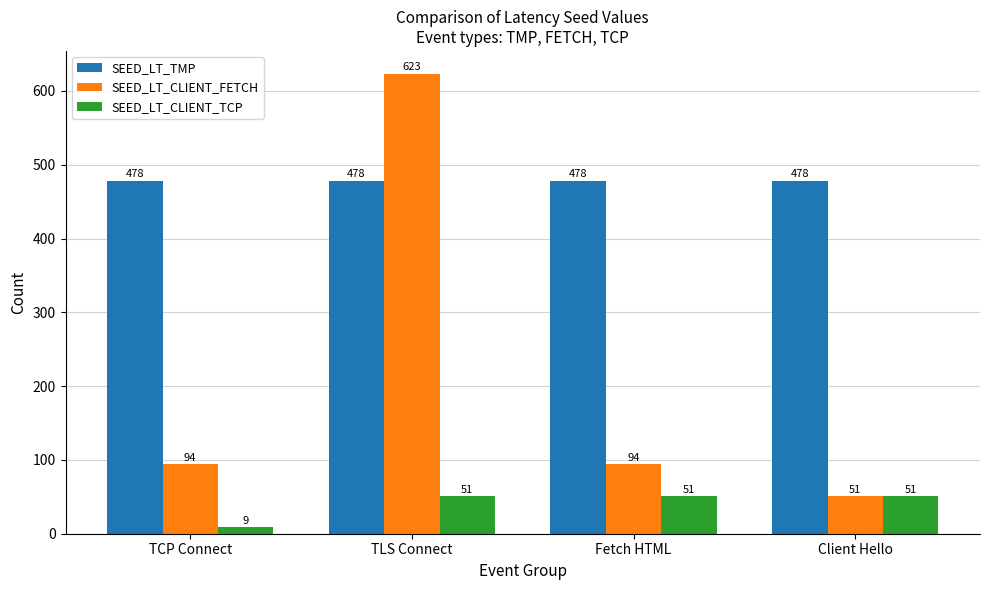

Reading left to right, what are all the values shown in this chart?

SEED_LT_TMP: 478	478	478	478
SEED_LT_CLIENT_FETCH: 94	623	94	51
SEED_LT_CLIENT_TCP: 9	51	51	51